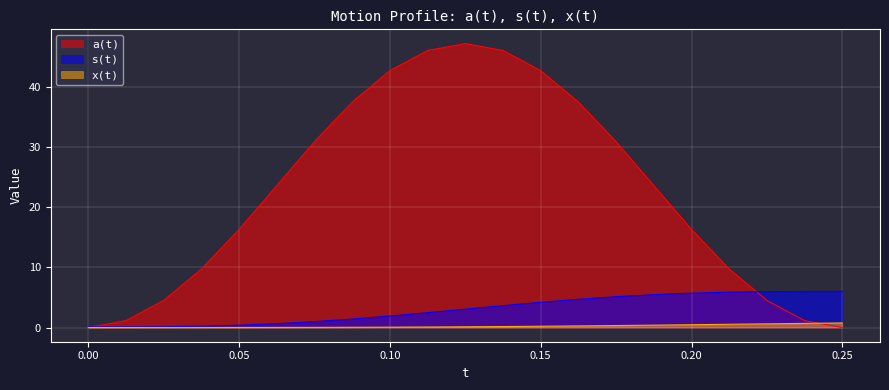

Reading left to right, list all the values displayed in this chart.

a(t): 0.0=0.0	0.0125=1.2	0.025=4.5	0.0375=9.7	0.05=16.3	0.0625=23.6	0.075=30.9	0.0875=37.5	0.1=42.7	0.1125=46.0	0.125=47.2	0.1375=46.0	0.15=42.7	0.1625=37.5	0.175=30.9	0.1875=23.6	0.2=16.3	0.2125=9.7	0.225=4.5	0.2375=1.2	0.25=0.0
s(t): 0.0=0.1	0.0125=0.1	0.025=0.1	0.0375=0.2	0.05=0.4	0.0625=0.6	0.075=1.0	0.0875=1.4	0.1=1.9	0.1125=2.5	0.125=3.0	0.1375=3.6	0.15=4.2	0.1625=4.7	0.175=5.1	0.1875=5.5	0.2=5.7	0.2125=5.9	0.225=6.0	0.2375=6.0	0.25=6.0
x(t): 0.0=0.0	0.0125=0.0	0.025=0.0	0.0375=0.0	0.05=0.0	0.0625=0.0	0.075=0.0	0.0875=0.0	0.1=0.1	0.1125=0.1	0.125=0.1	0.1375=0.2	0.15=0.2	0.1625=0.3	0.175=0.3	0.1875=0.4	0.2=0.5	0.2125=0.5	0.225=0.6	0.2375=0.7	0.25=0.8